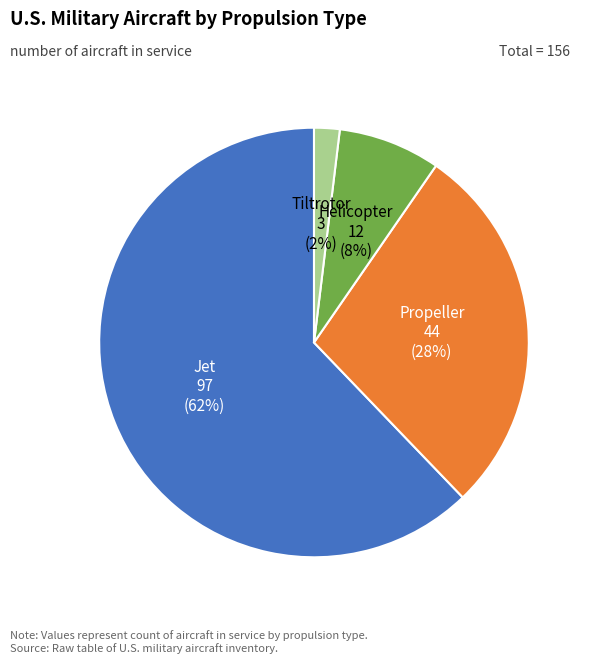

Is there any slice that represents more than half of the pie?

Yes